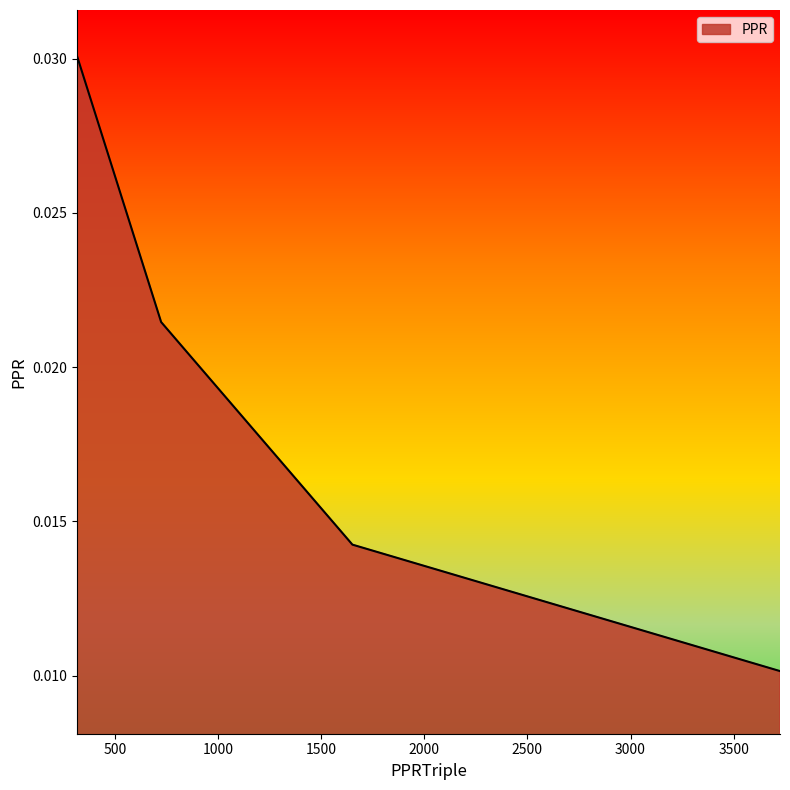

Count the values in the range 0 to 1.

4